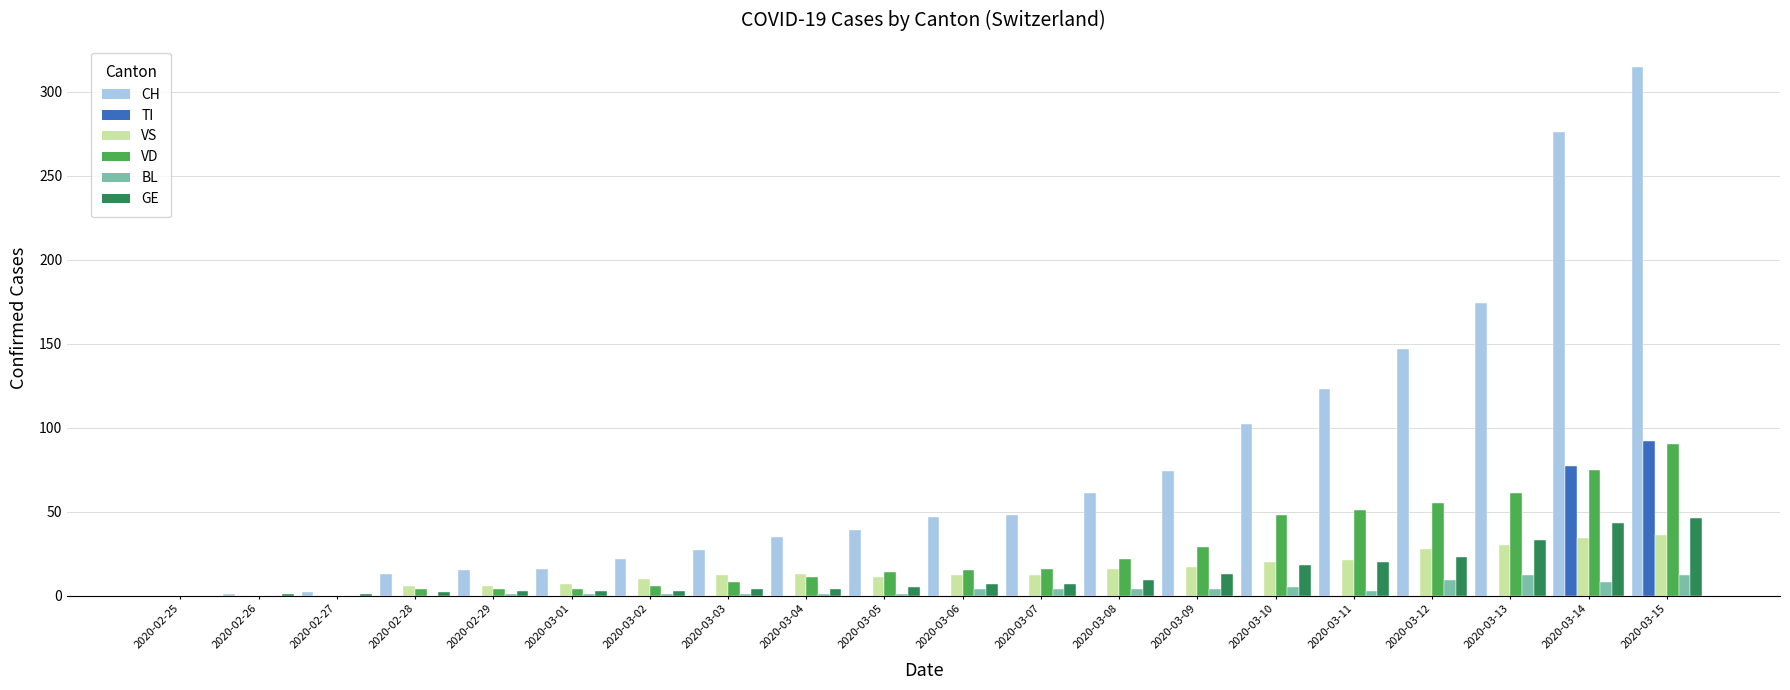

What is the spread (max minus min) of values at 2020-03-02?

22